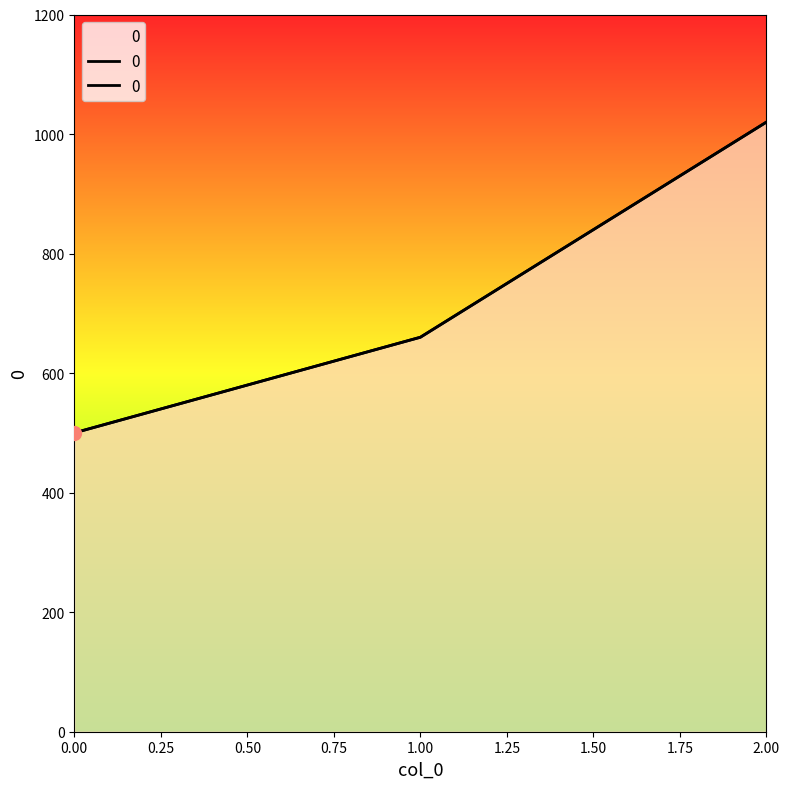

What is the change in value from 0 to 1?

+160